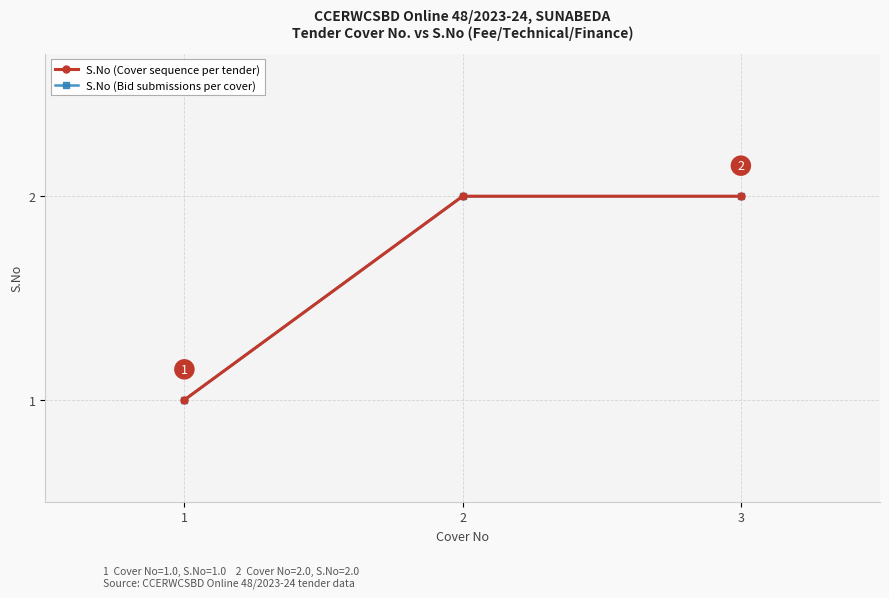

What is the value of the S.No (Bid submissions per cover) point at the 3rd from the left?

2